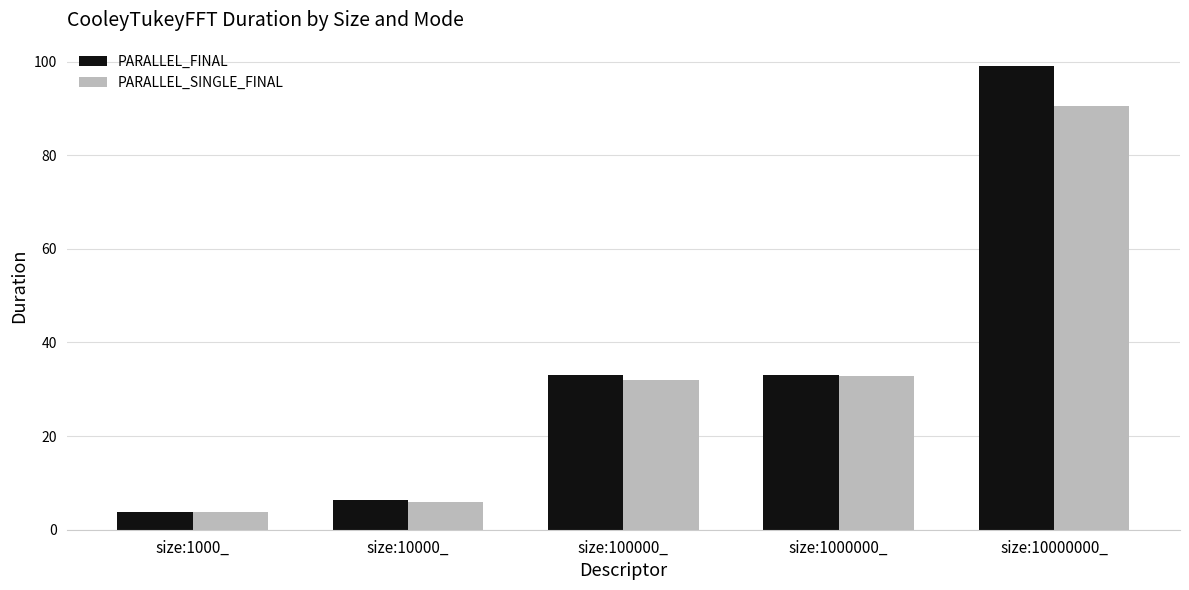

What is the difference between the PARALLEL_FINAL values at size:1000000_ and size:10000000_?

66.1